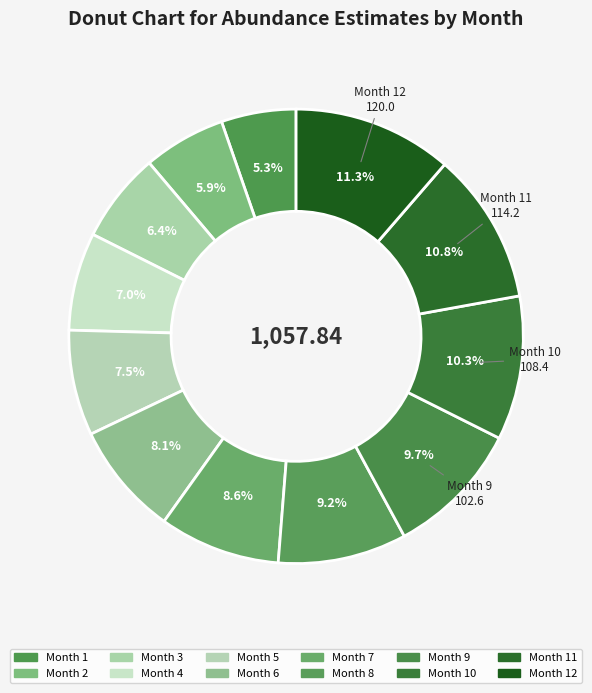

Count the number of slices in the pie.

12